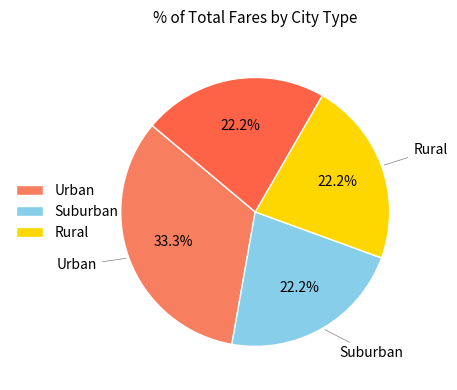

How many slices are in this pie chart?

4